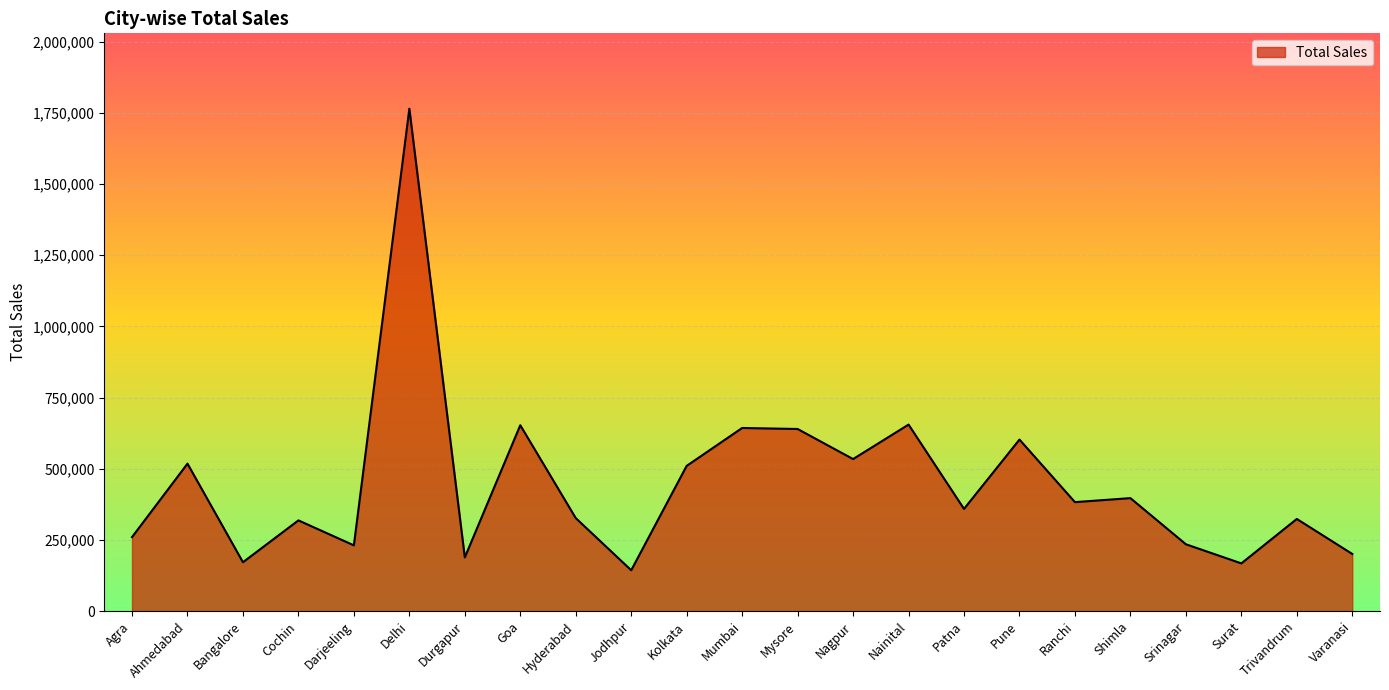

Which label corresponds to the largest value in the chart?

Delhi